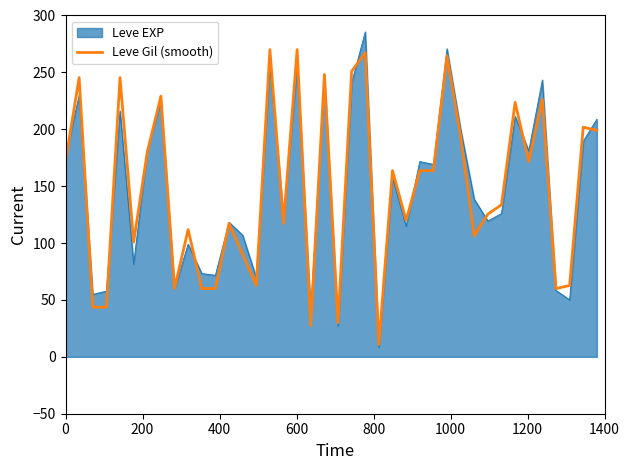

Which series has the widest spread of values?

Leve EXP